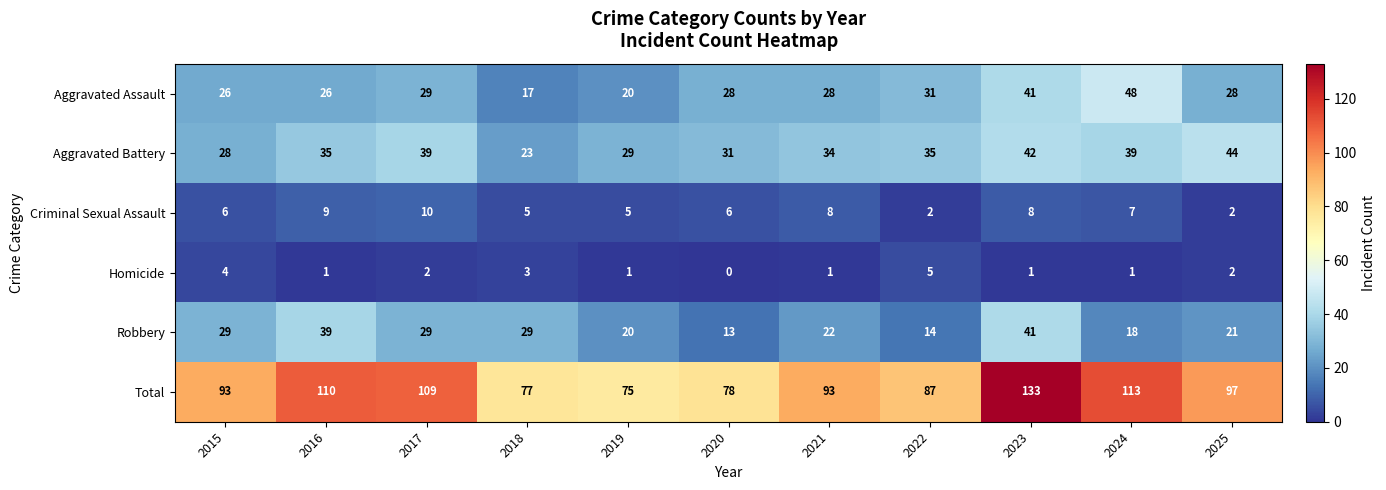

What is the difference between the maximum and minimum values in the Homicide series?

5